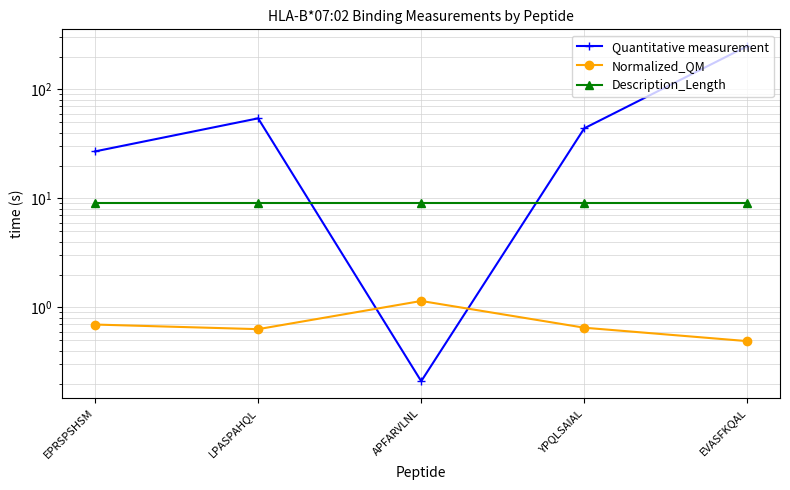

What is the sum of the Quantitative measurement values at YPQLSAIAL and EVASFKQAL?

294.0